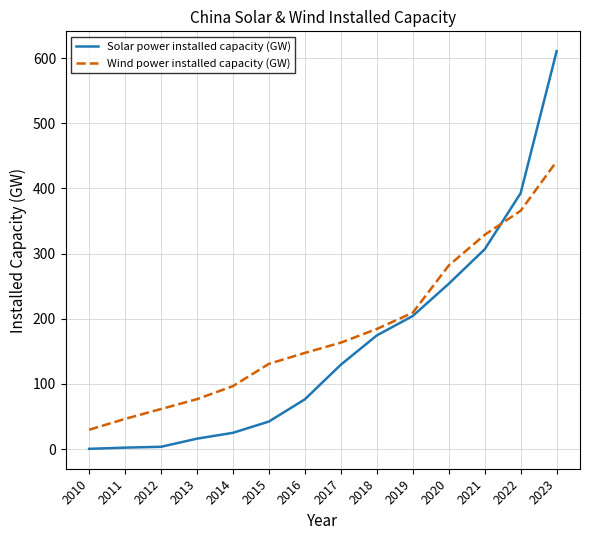

At 2015, list the series in order from smallest to largest.

Solar power installed capacity (GW), Wind power installed capacity (GW)